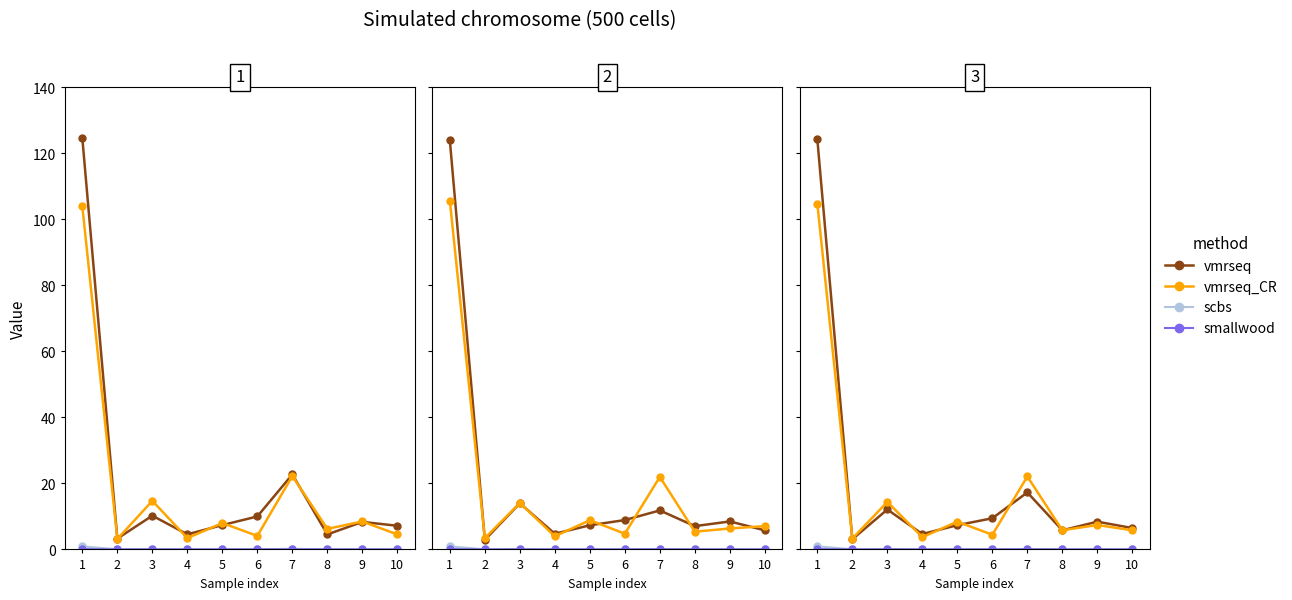

Which series has the widest spread of values?

vmrseq